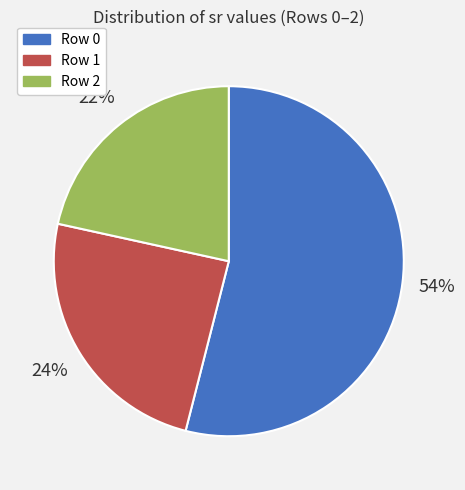

The Row 0 slice represents 54% of the pie. True or false?

True